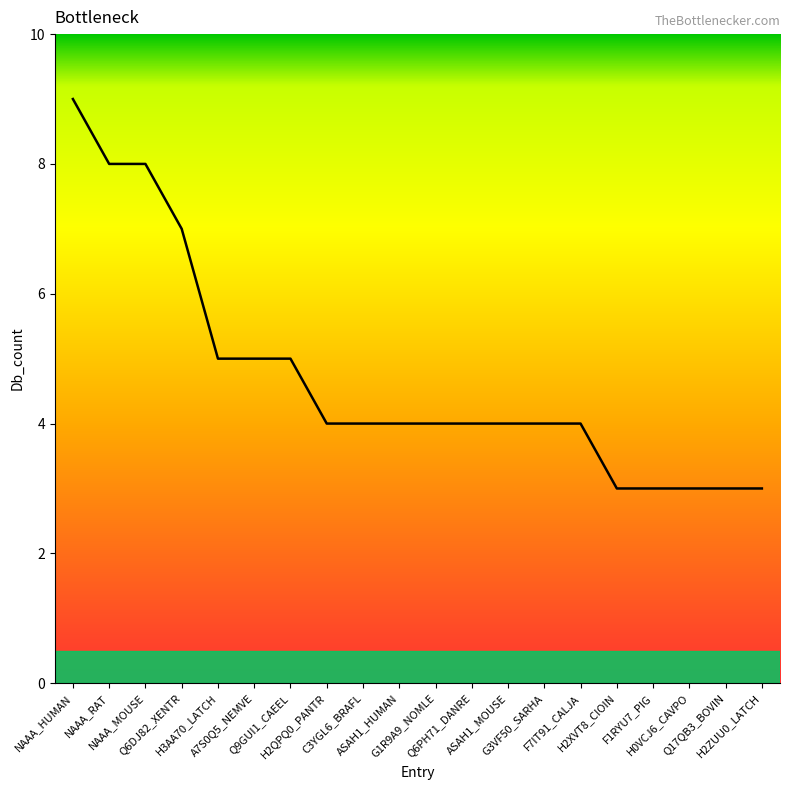

How many lines are shown in the chart?

1